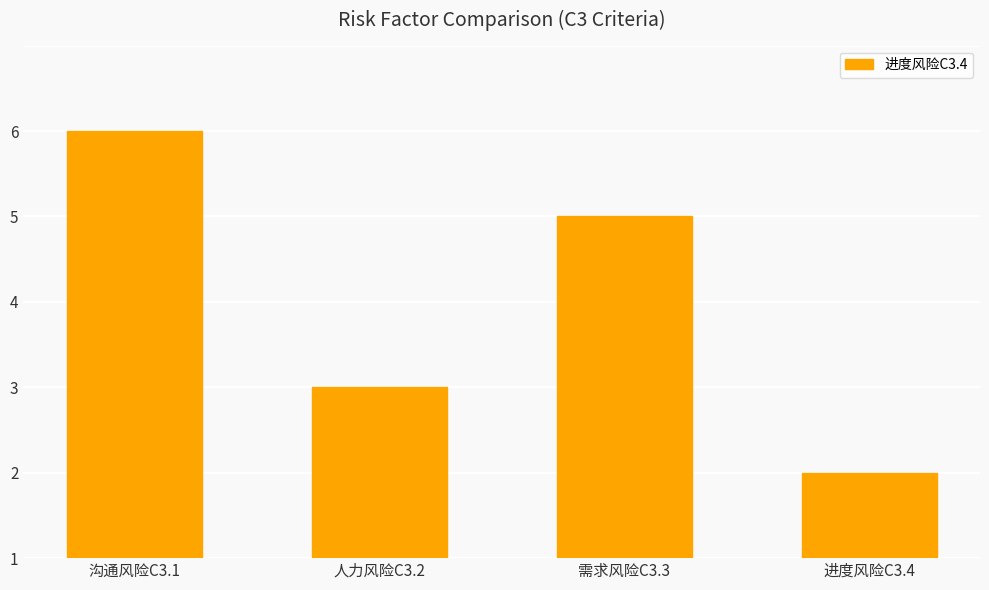

What is the ratio of the value at 需求风险C3.3 to the value at 沟通风险C3.1?

0.8